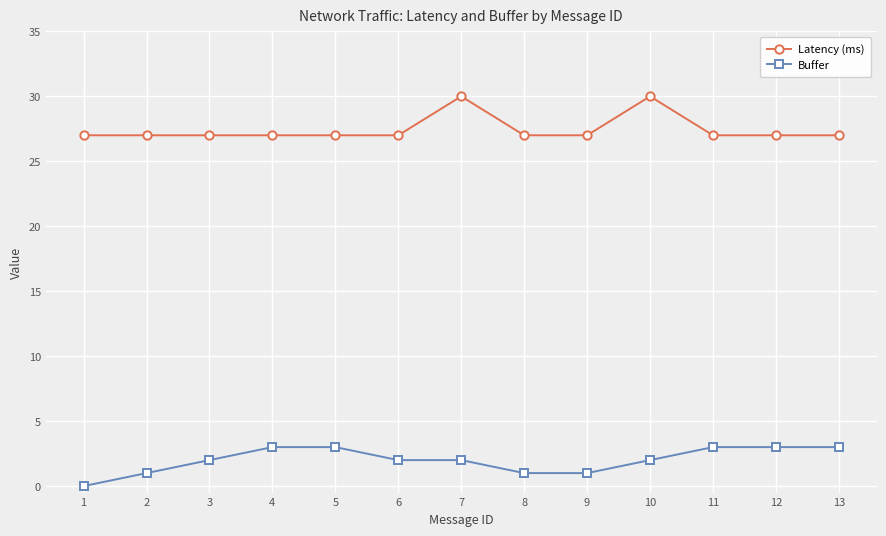

Count the number of data series in this chart.

2